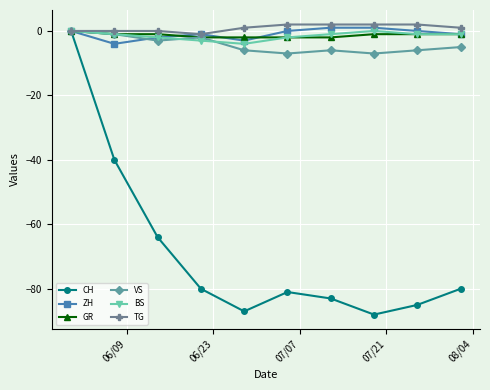

What is the minimum value for CH?

-88